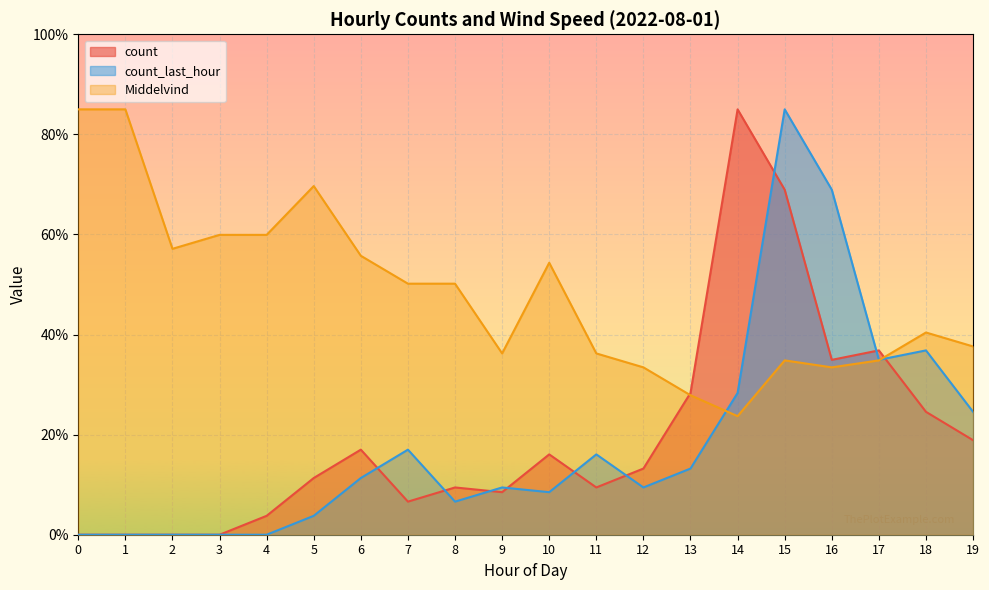

At how many categories does at least one series exceed 5?

20